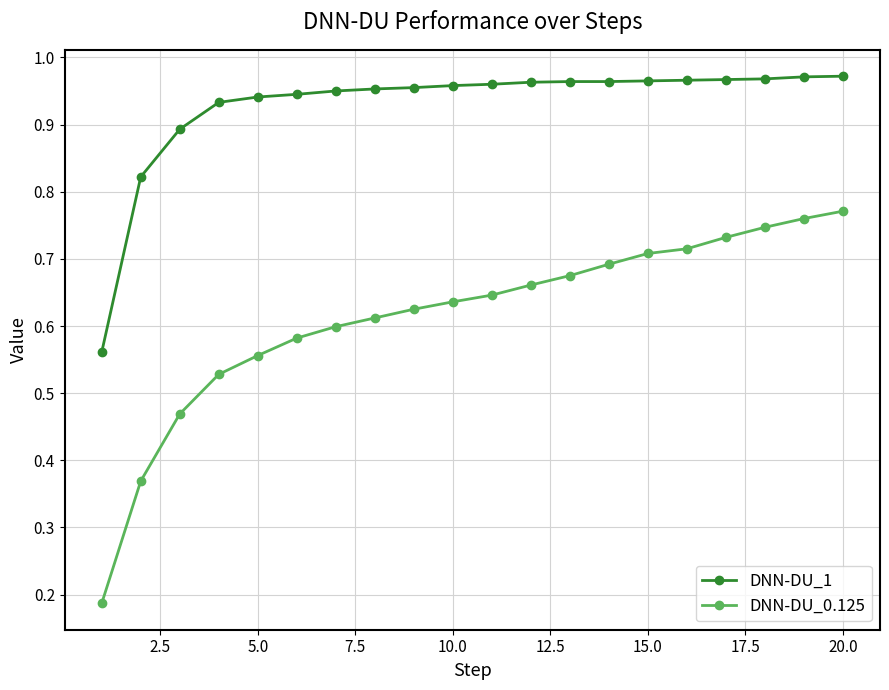

What is the sum of all DNN-DU_0.125 values?

12.3